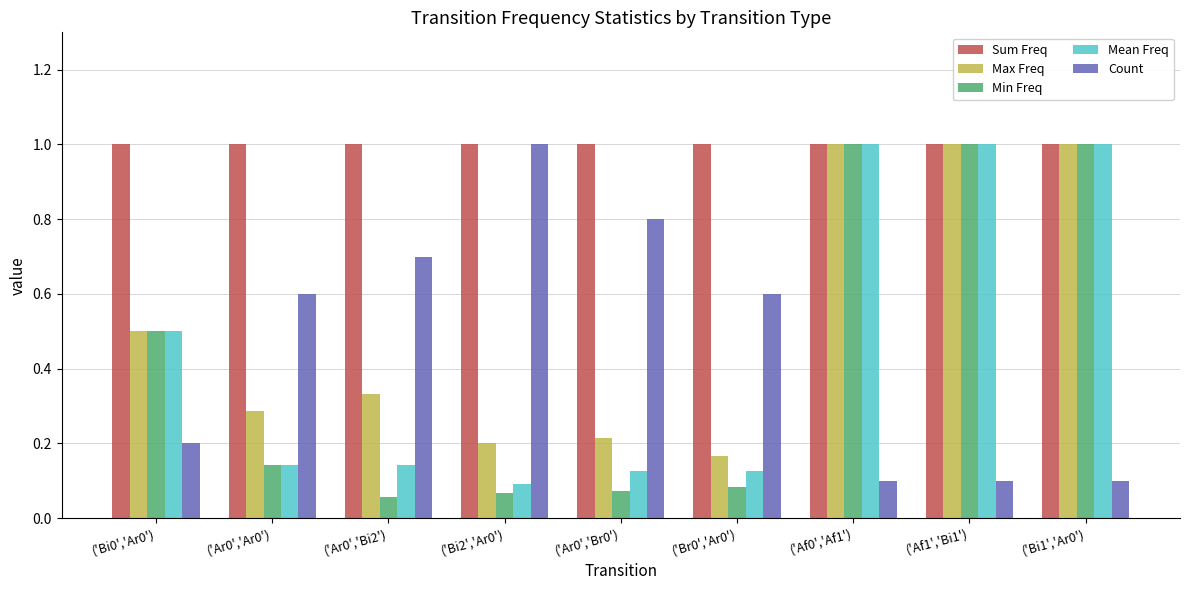

How many bars are there in each group?

5